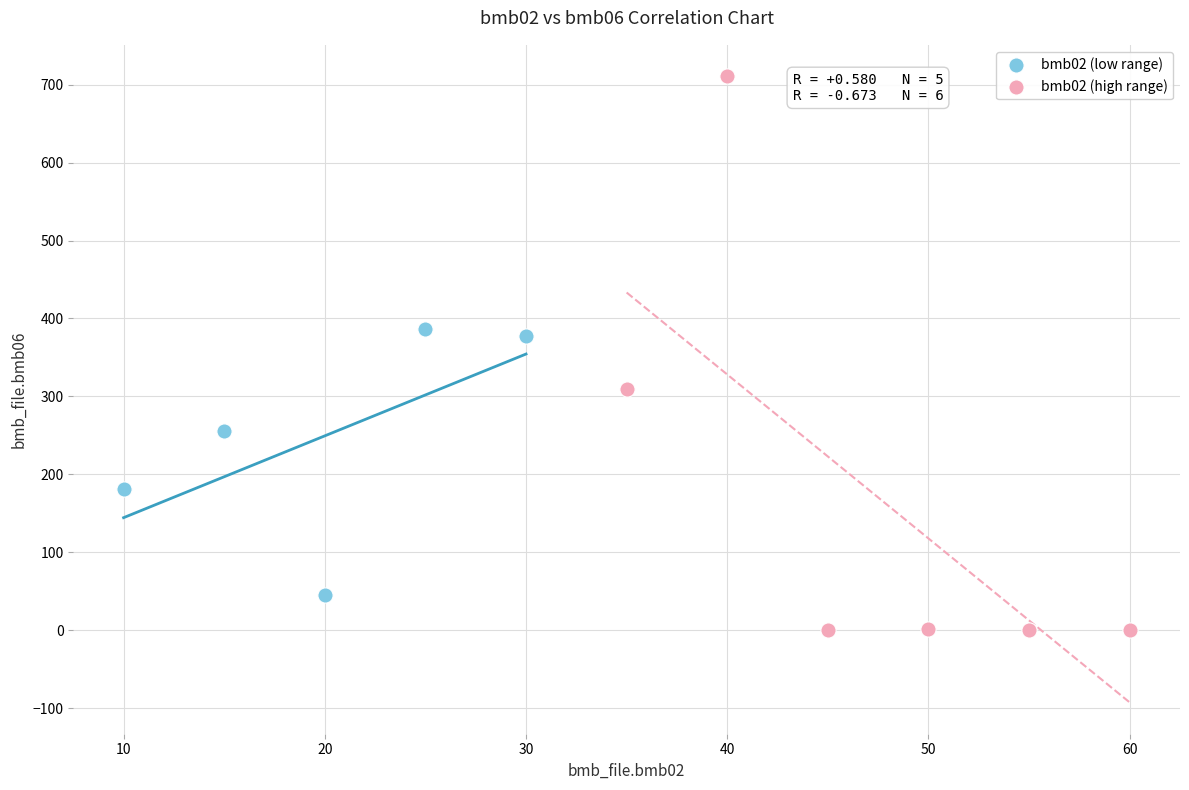

What are all the series names shown in the legend?

bmb02 (low range), bmb02 (high range)